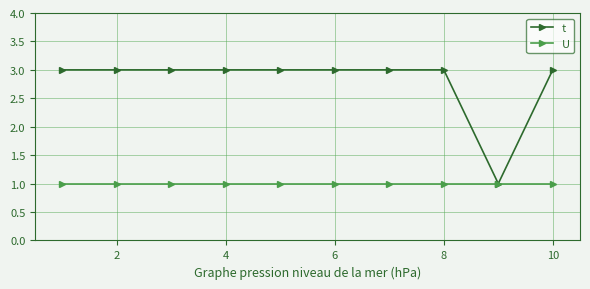

In t, how many points are lower than both neighbors (excluding endpoints)?

1